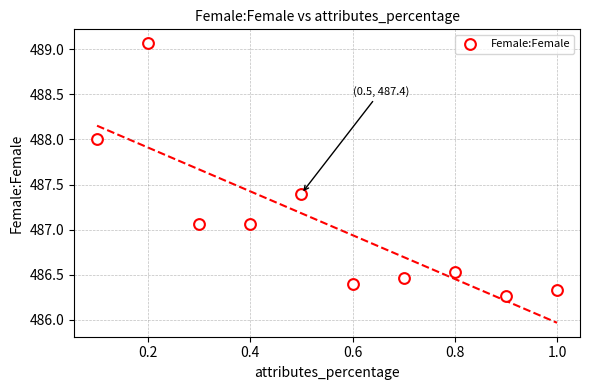

What is the range of X values (max minus min)?

0.9